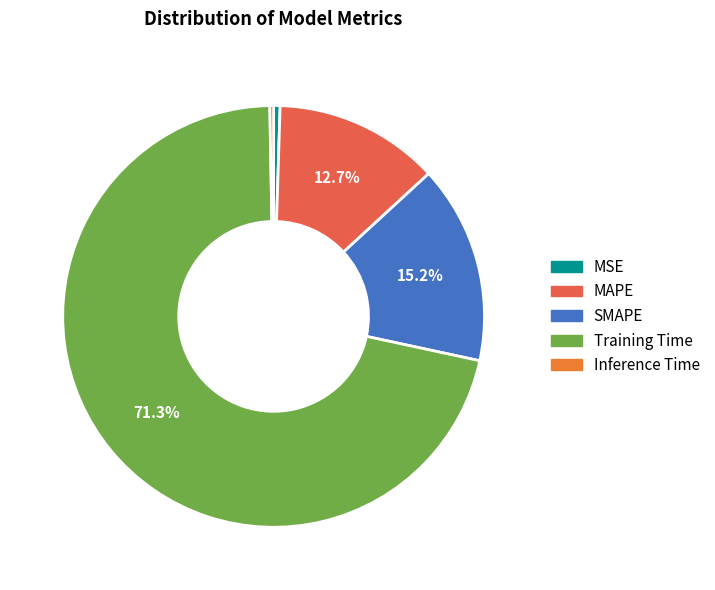

To the nearest percent, what is the difference between the Training Time and SMAPE slice percentages?

56%